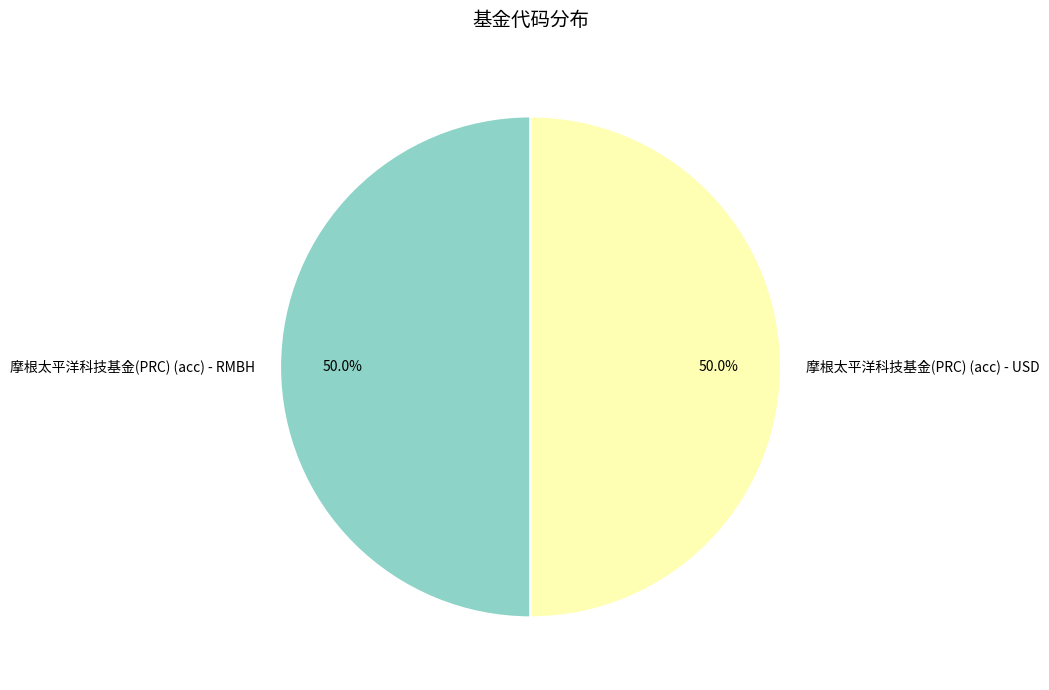

To the nearest percent, what is the combined percentage of 摩根太平洋科技基金(PRC) (acc) - RMBH and 摩根太平洋科技基金(PRC) (acc) - USD?

100%